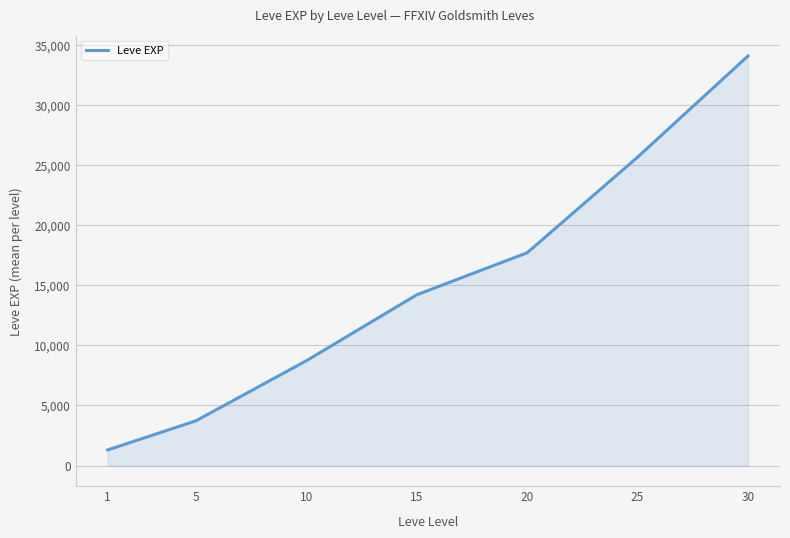

How many values exceed 14213?

4